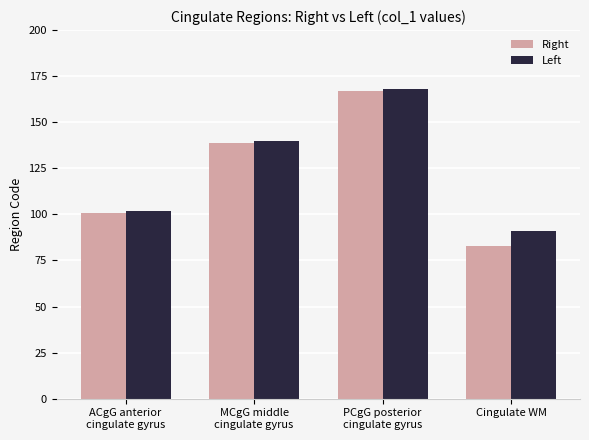

How many values in the Right series are below 139?

2